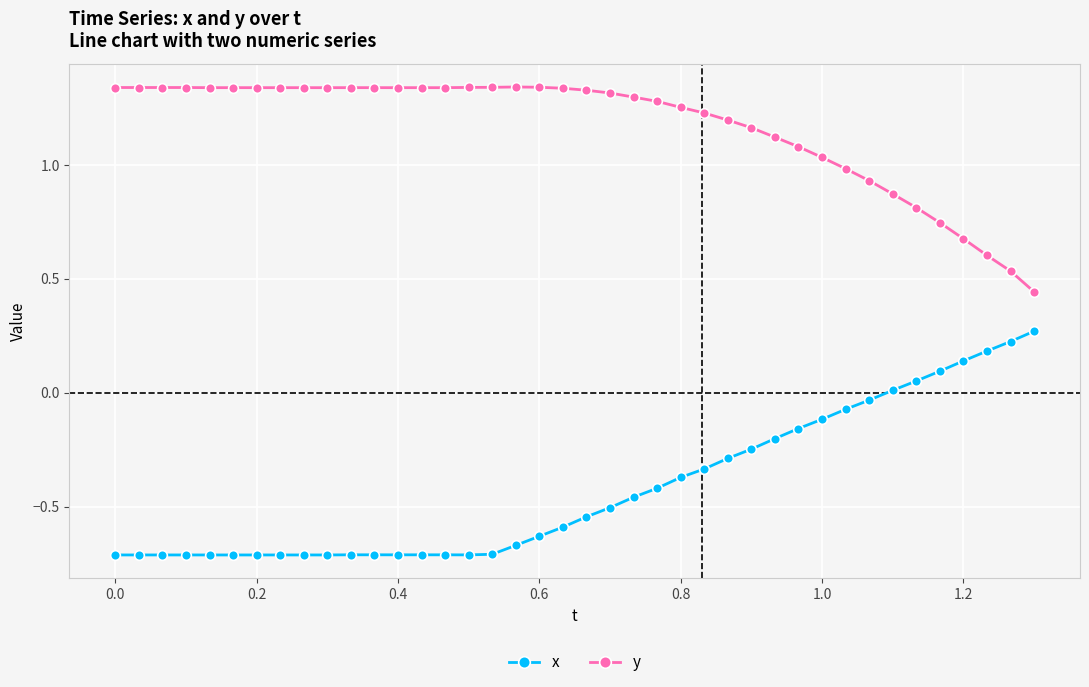

List the series in order of their overall mean, highest first.

y, x